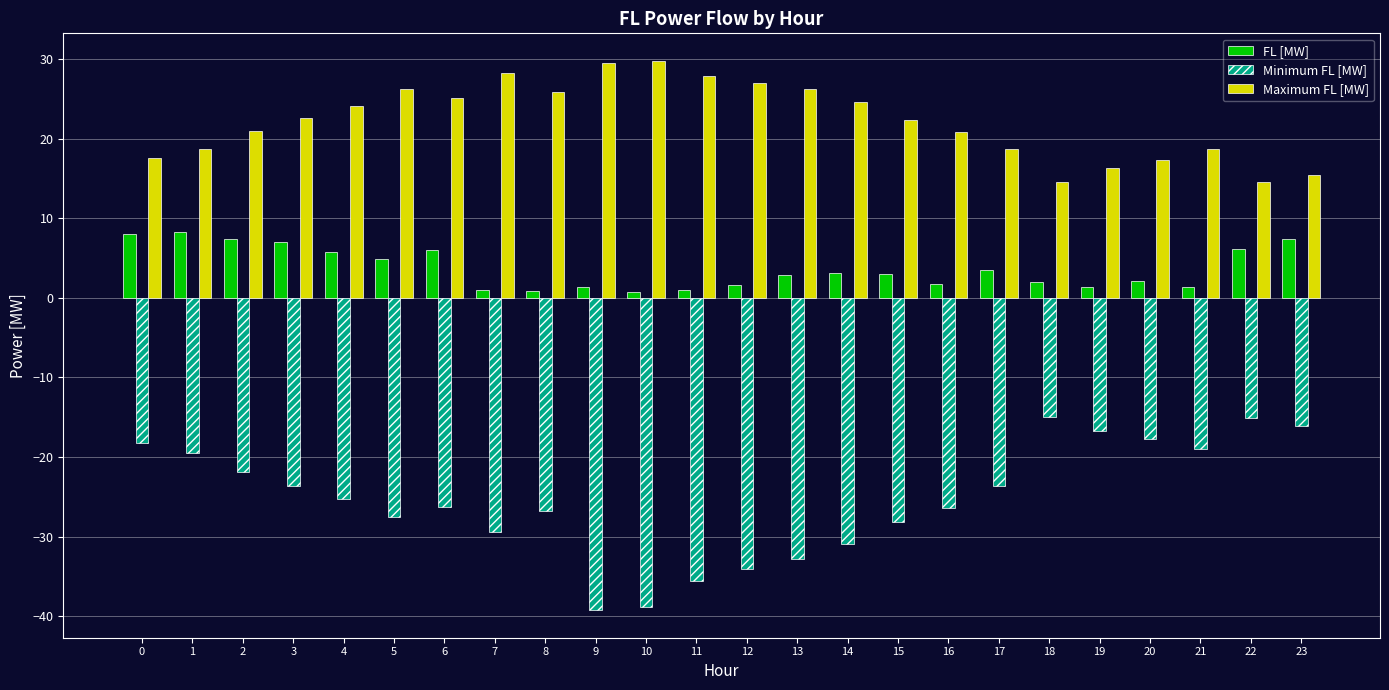

What is the maximum value shown in the chart?

29.8